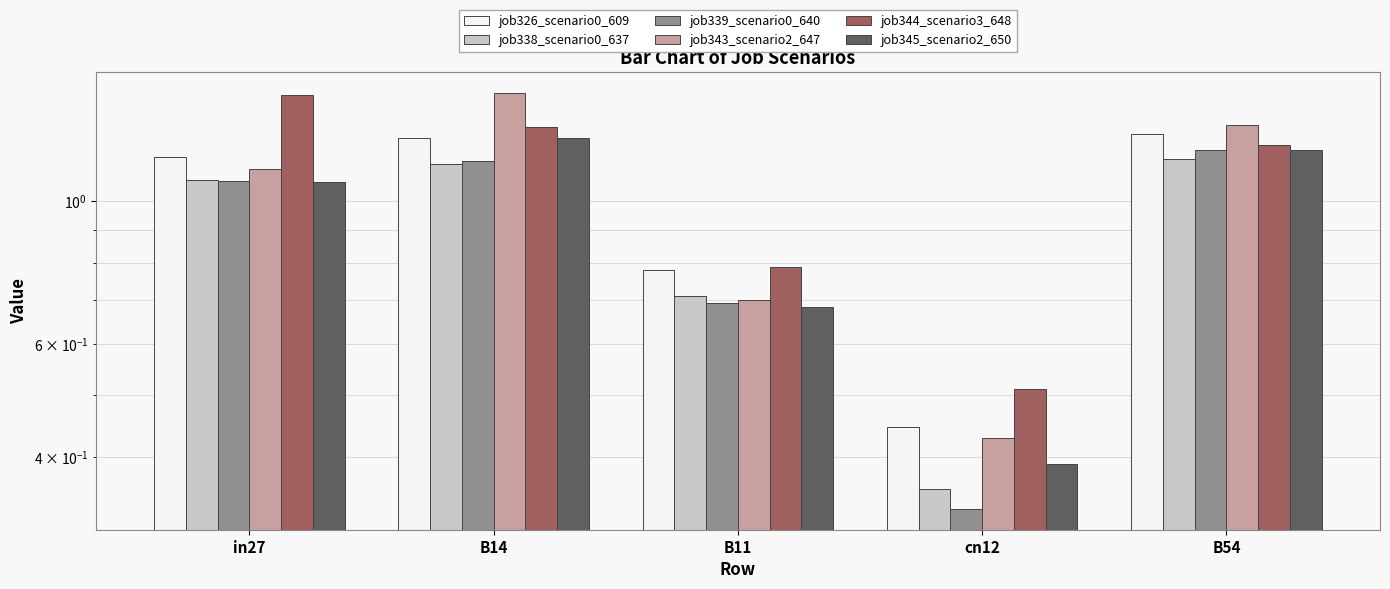

What is the highest value of the job343_scenario2_647 series?

1.5